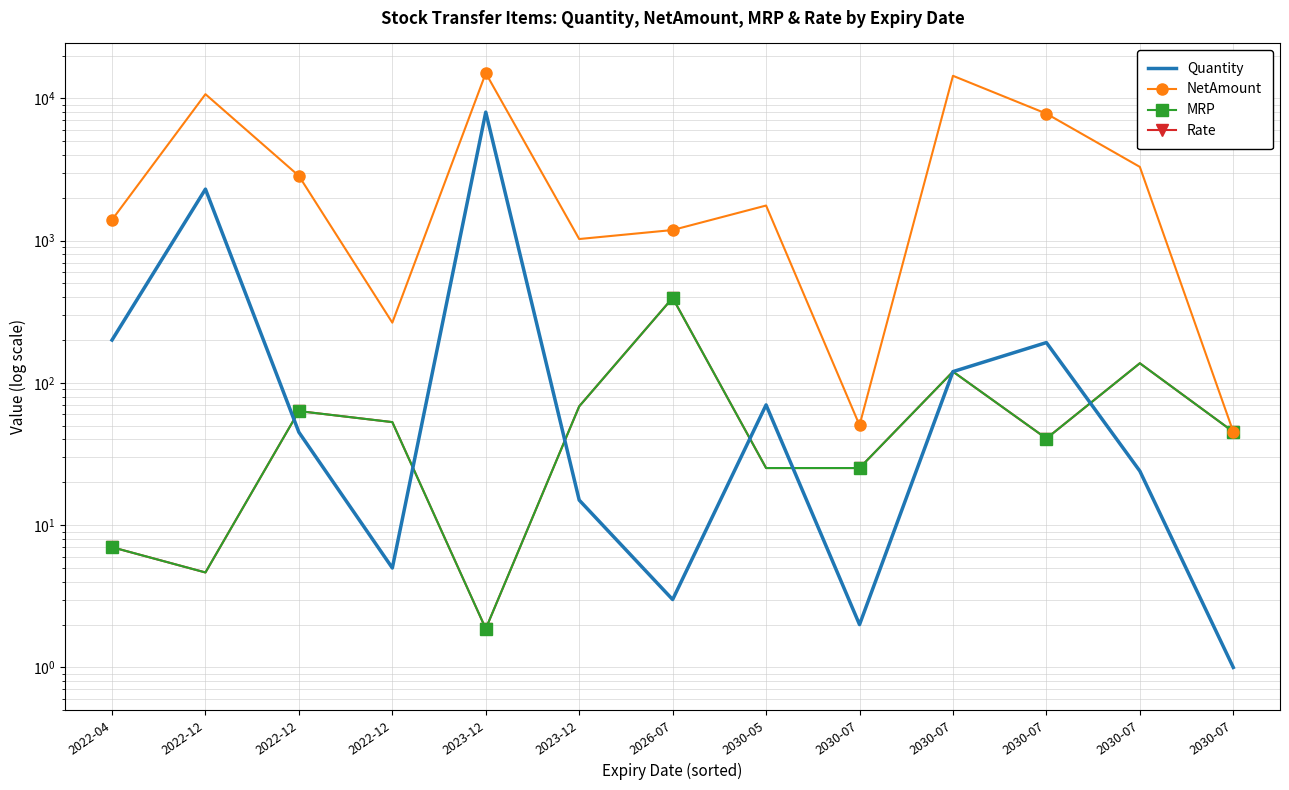

Reading left to right, extract all data points from this chart.

Quantity: 200.0	2300.0	45.0	5.0	8000.0	15.0	3.0	70.0	2.0	120.0	192.0	24.0	1.0
NetAmount: 1400.0	10695.0	2850.0	265.0	15030.0	1026.0	1186.8	1764.0	50.4	14400.0	7804.8	3297.6	45.3
MRP: 7.0	4.7	63.3	53.0	1.9	68.4	395.6	25.2	25.2	120.0	40.6	137.4	45.3
Rate: 7.0	4.7	63.3	53.0	1.9	68.4	395.6	25.2	25.2	120.0	40.6	137.4	45.3